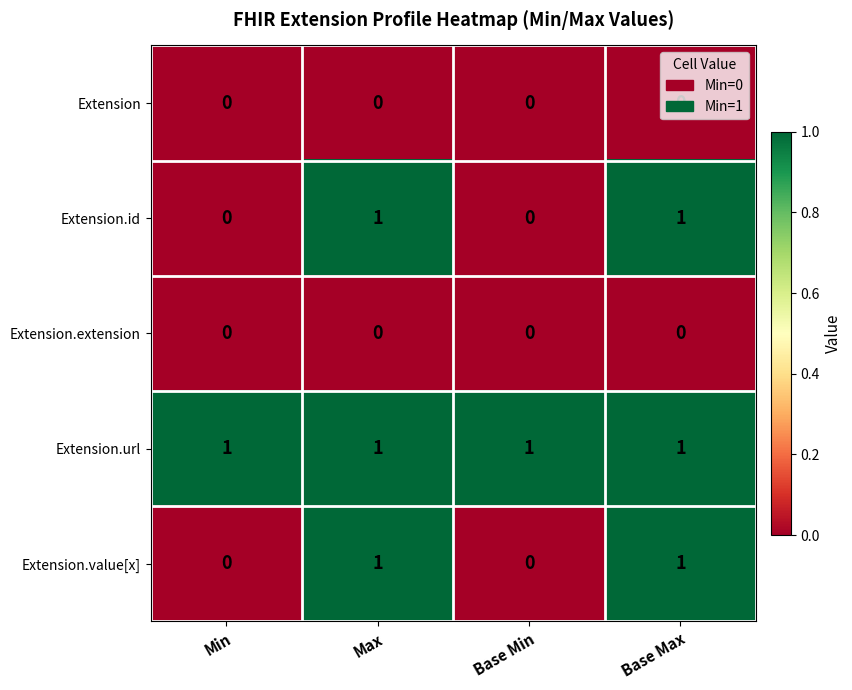

The value of Extension.url at Min is 1. True or false?

True